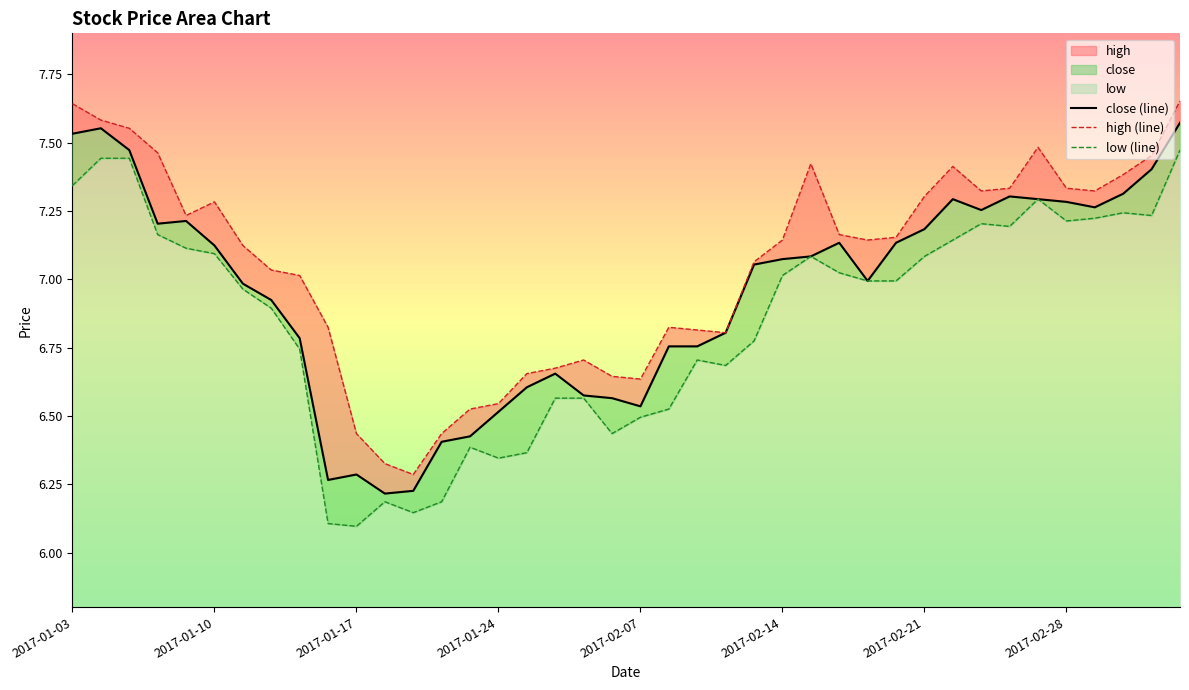

True or false: low (line) and close (line) cross at least once.

False